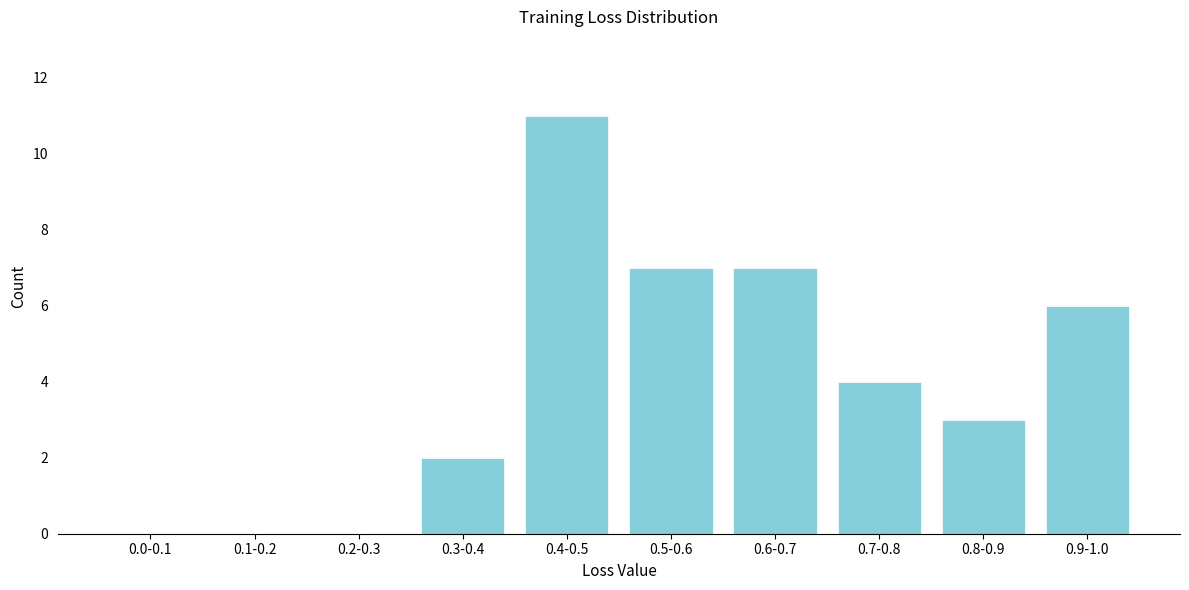

Reading left to right, what are all the values shown in this chart?

0.0-0.1=0	0.1-0.2=0	0.2-0.3=0	0.3-0.4=2	0.4-0.5=11	0.5-0.6=7	0.6-0.7=7	0.7-0.8=4	0.8-0.9=3	0.9-1.0=6